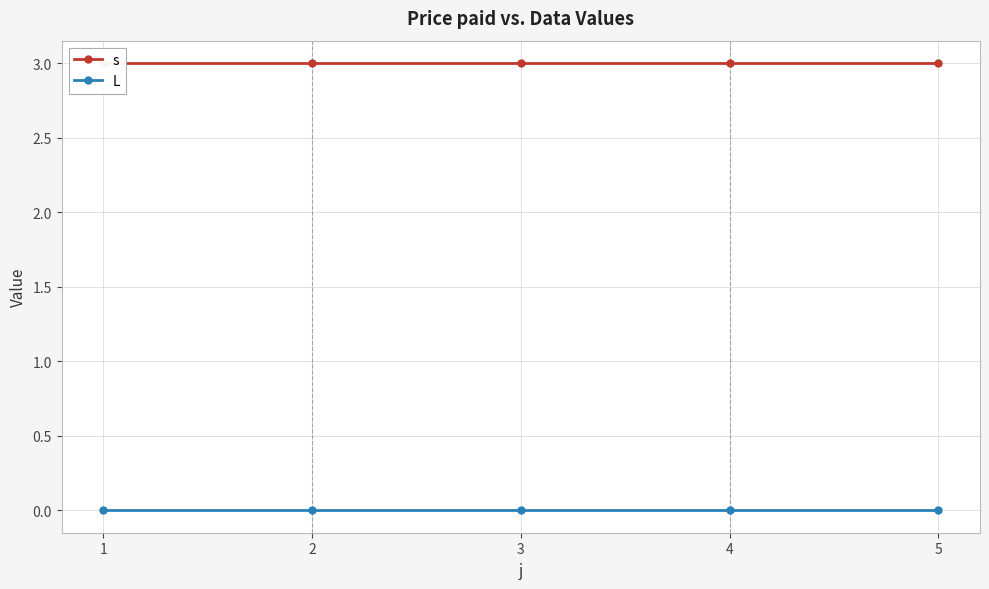

Count the number of data series in this chart.

2